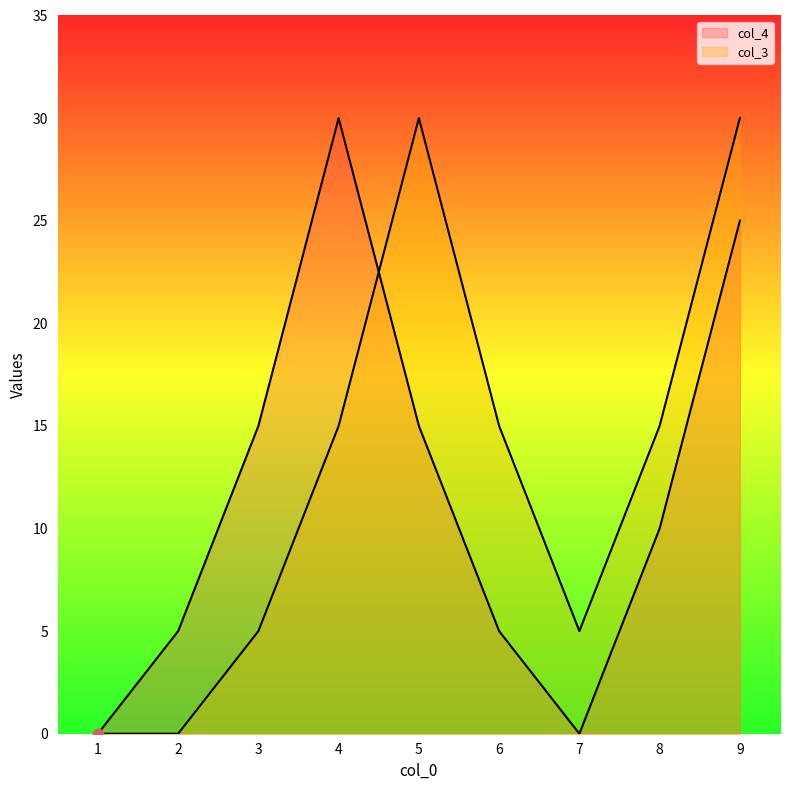

Which series has the largest Y range (max minus min)?

col_4